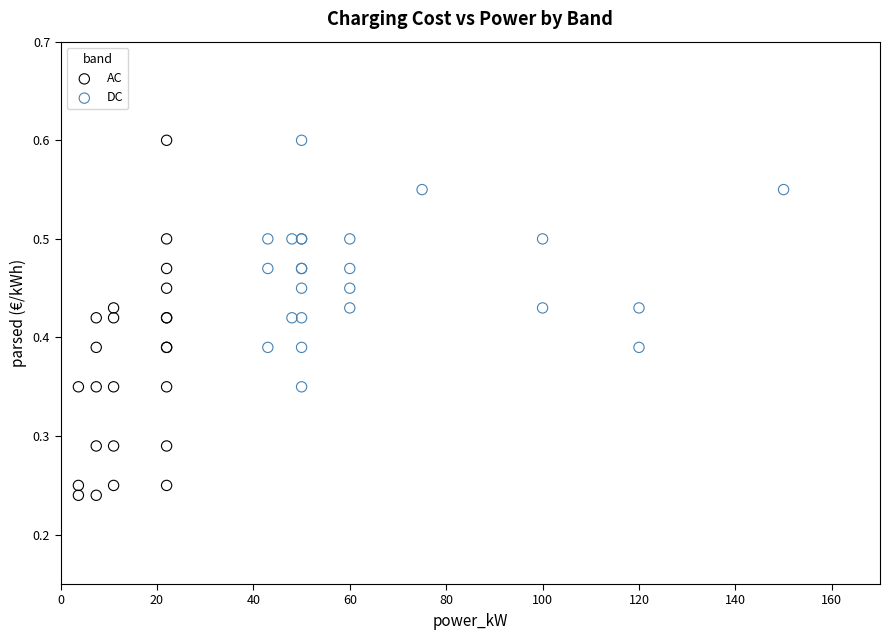

Which series has the widest spread of Y values?

AC